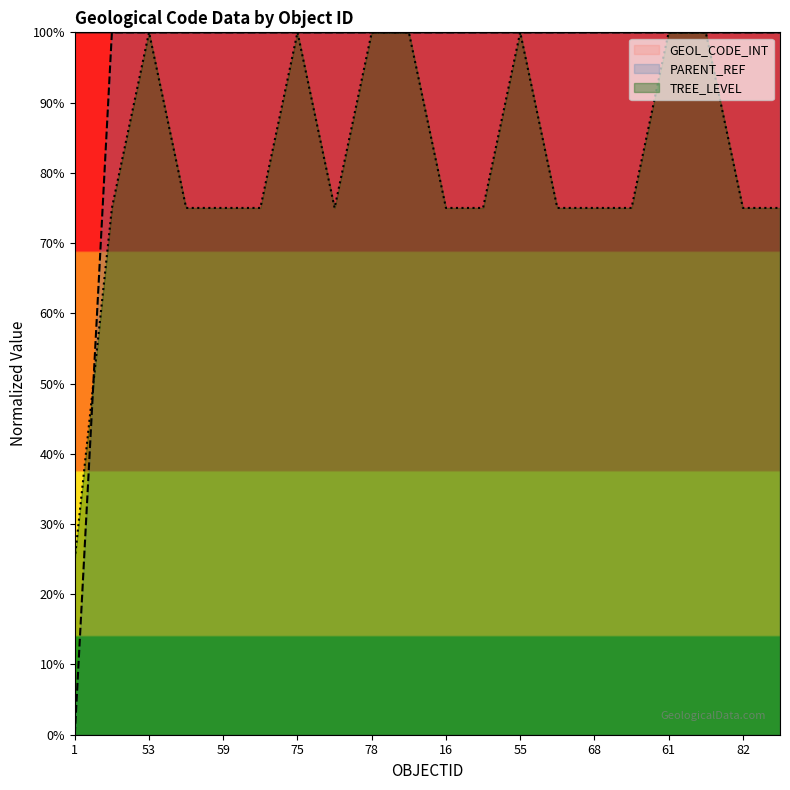

What is the sum of the TREE_LEVEL values at 53 and 34?

1.8